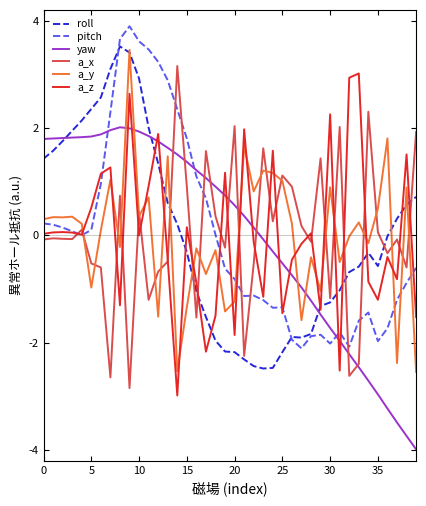

What is the lowest value of the roll series?

-2.5